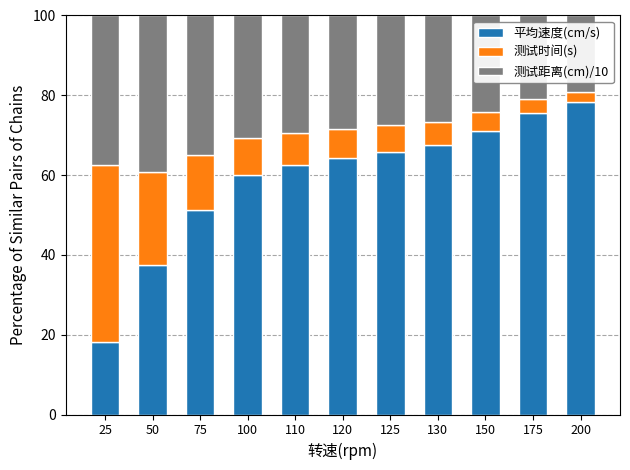

What is the sum of all 平均速度(cm/s) values?

652.5